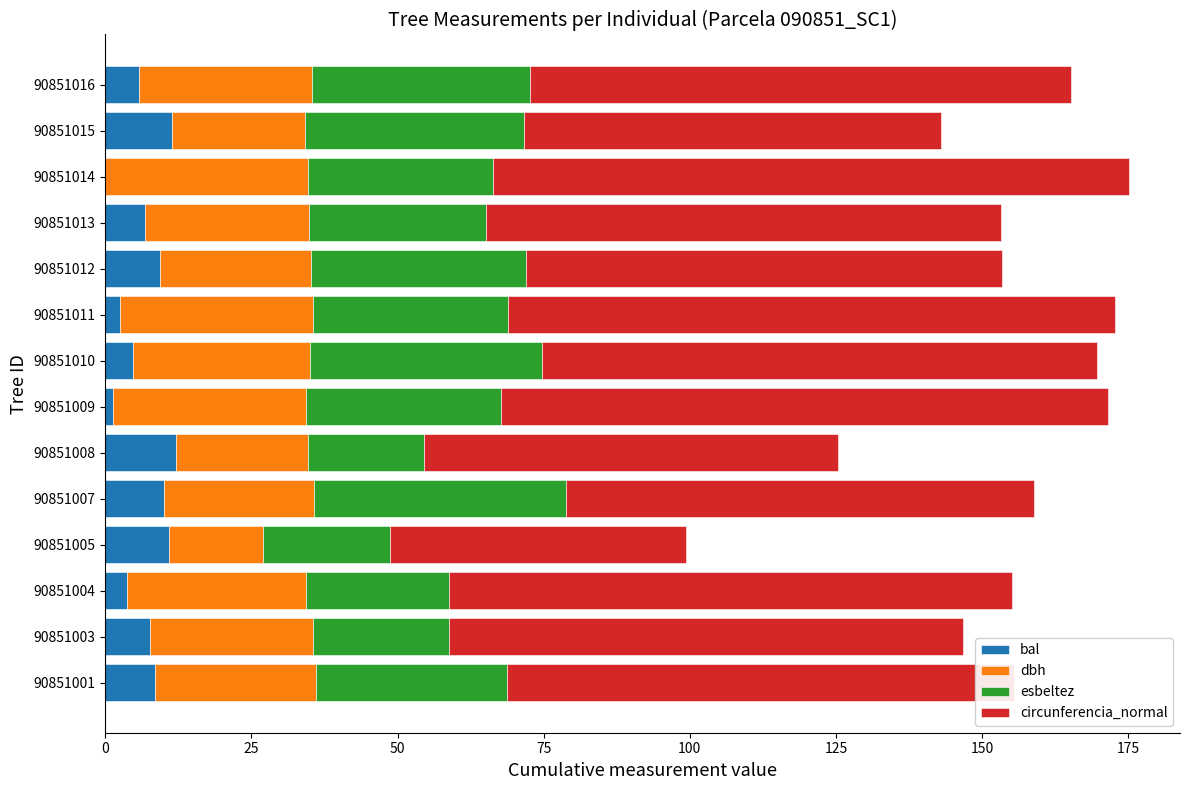

The bal series shows 5.8 at 90851016. True or false?

True